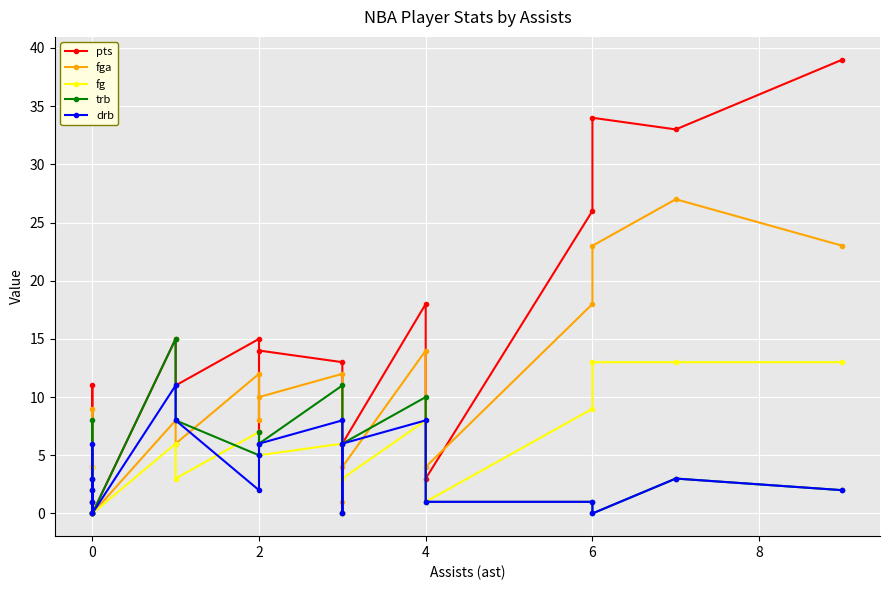

How many intersections are there between trb and fga?

5